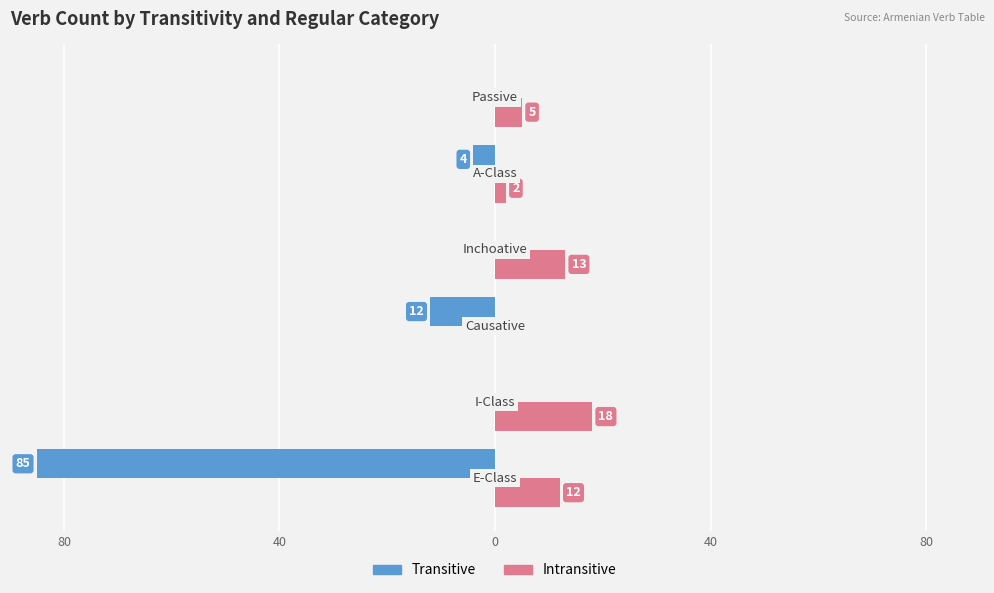

What are all the series names shown in the legend?

Transitive, Intransitive